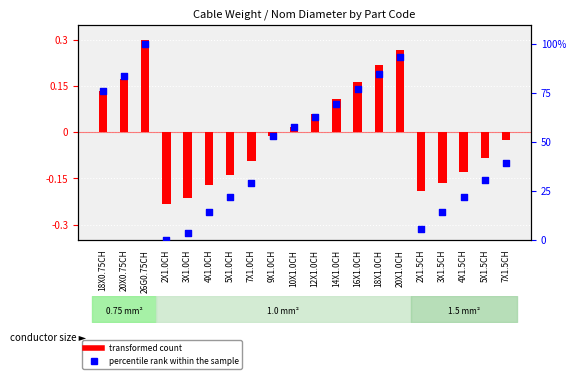

Is the value of transformed count at 20X1.0CH greater than the value of percentile rank within the sample at 7X1.5CH?

No